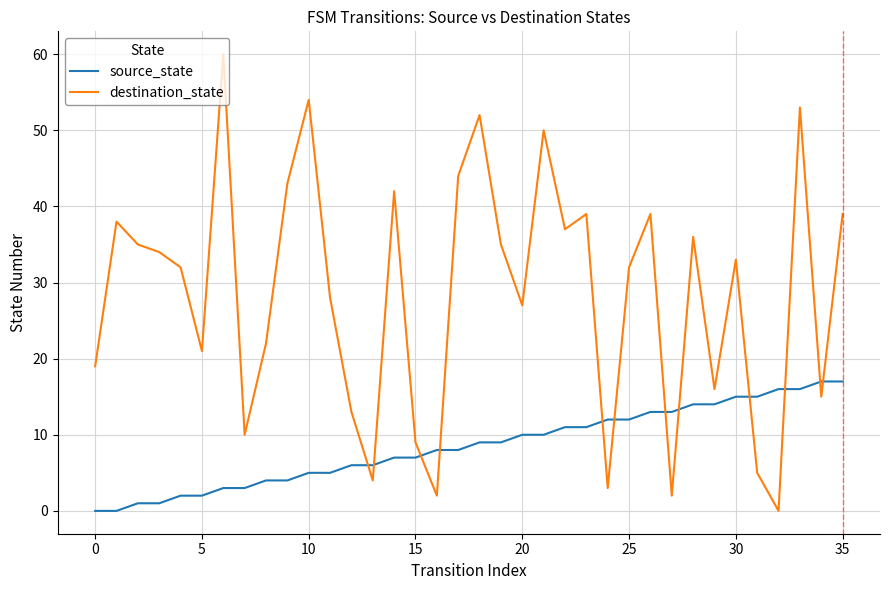

What is the difference between the maximum and minimum values in the destination_state series?

60